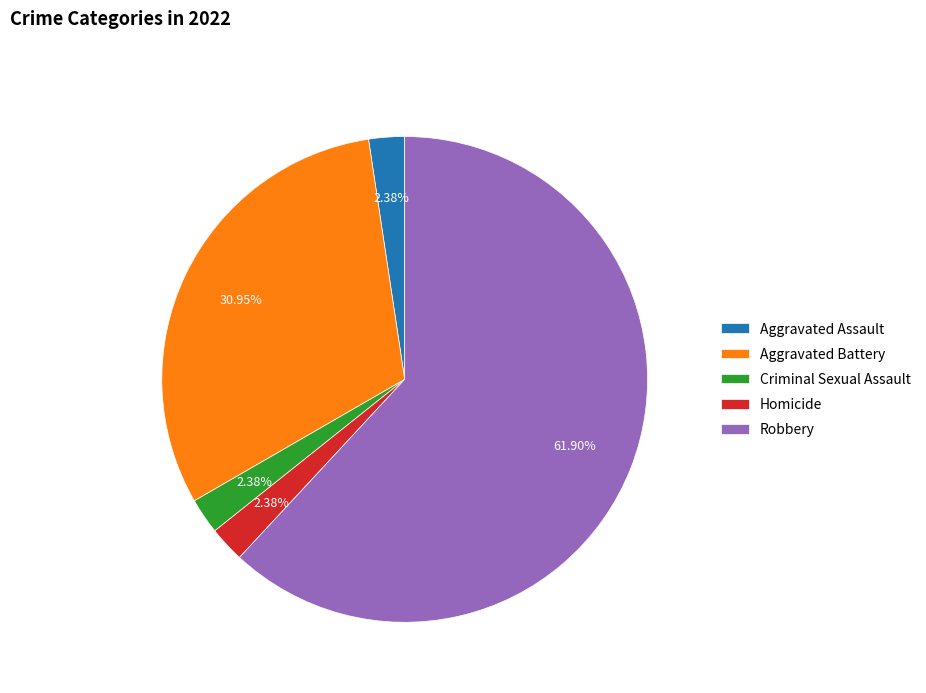

To the nearest percent, what is the average slice percentage?

20%